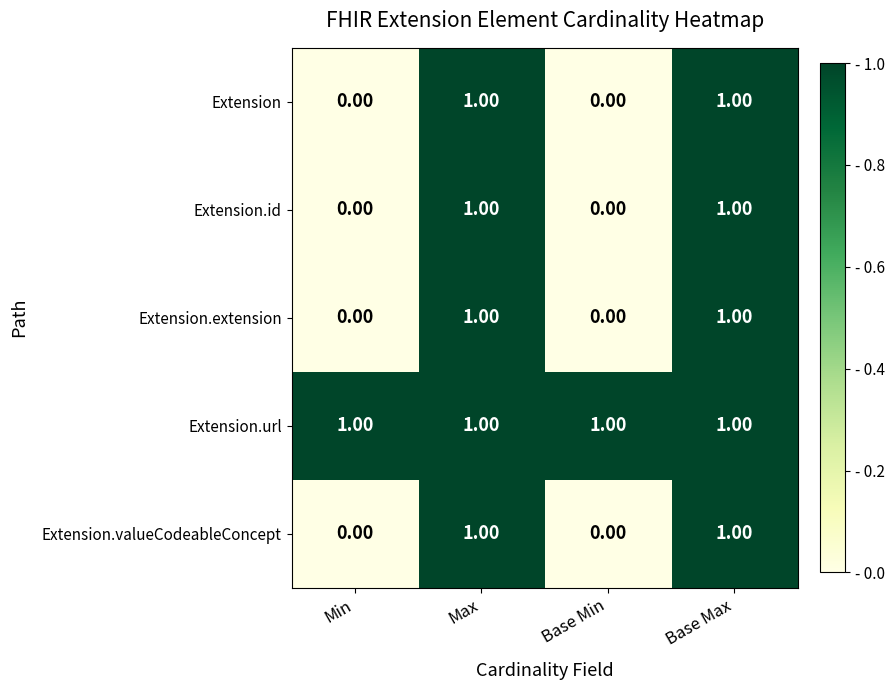

What is the total value across all series at Base Max?

5